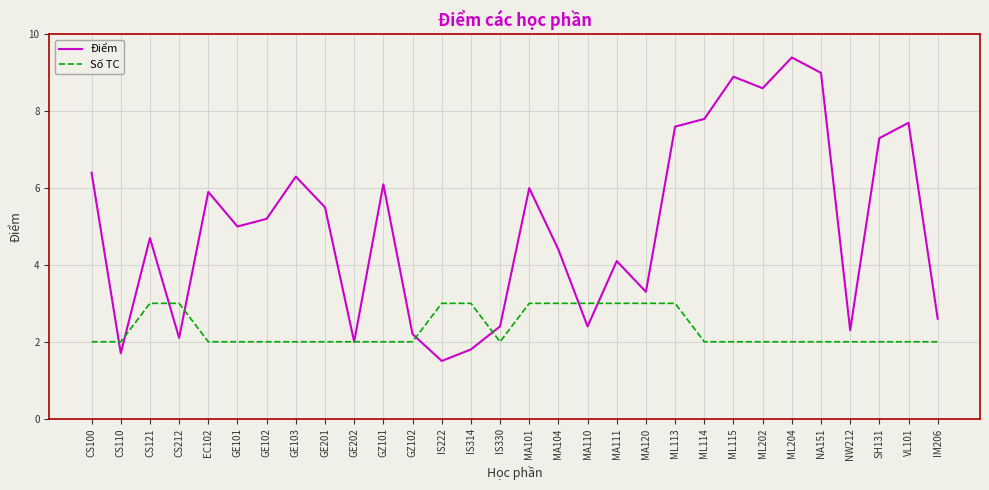

Which series has the largest total across all categories?

Điểm